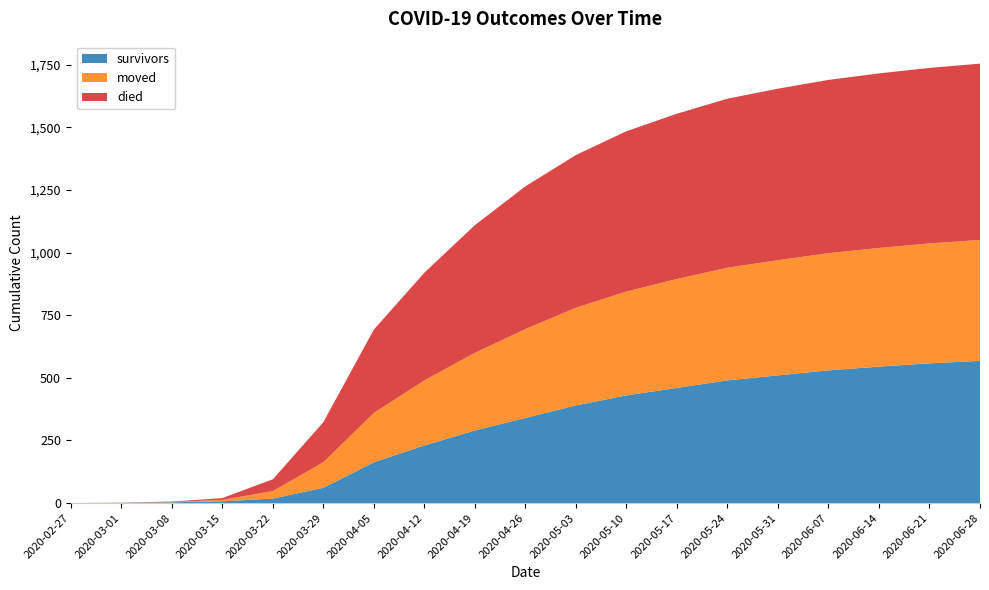

Reading right to left, what are all the values shown in this chart?

survivors: 2020-06-28=568	2020-06-21=558	2020-06-14=545	2020-06-07=530	2020-05-31=510	2020-05-24=490	2020-05-17=460	2020-05-10=430	2020-05-03=390	2020-04-26=340	2020-04-19=290	2020-04-12=230	2020-04-05=163	2020-03-29=61	2020-03-22=18	2020-03-15=7	2020-03-08=3	2020-03-01=1	2020-02-27=0
died: 2020-06-28=704	2020-06-21=701	2020-06-14=697	2020-06-07=692	2020-05-31=685	2020-05-24=675	2020-05-17=660	2020-05-10=640	2020-05-03=610	2020-04-26=570	2020-04-19=510	2020-04-12=430	2020-04-05=333	2020-03-29=160	2020-03-22=47	2020-03-15=7	2020-03-08=2	2020-03-01=0	2020-02-27=0
moved: 2020-06-28=483	2020-06-21=479	2020-06-14=474	2020-06-07=468	2020-05-31=460	2020-05-24=450	2020-05-17=435	2020-05-10=415	2020-05-03=390	2020-04-26=355	2020-04-19=310	2020-04-12=260	2020-04-05=197	2020-03-29=102	2020-03-22=30	2020-03-15=6	2020-03-08=1	2020-03-01=1	2020-02-27=0